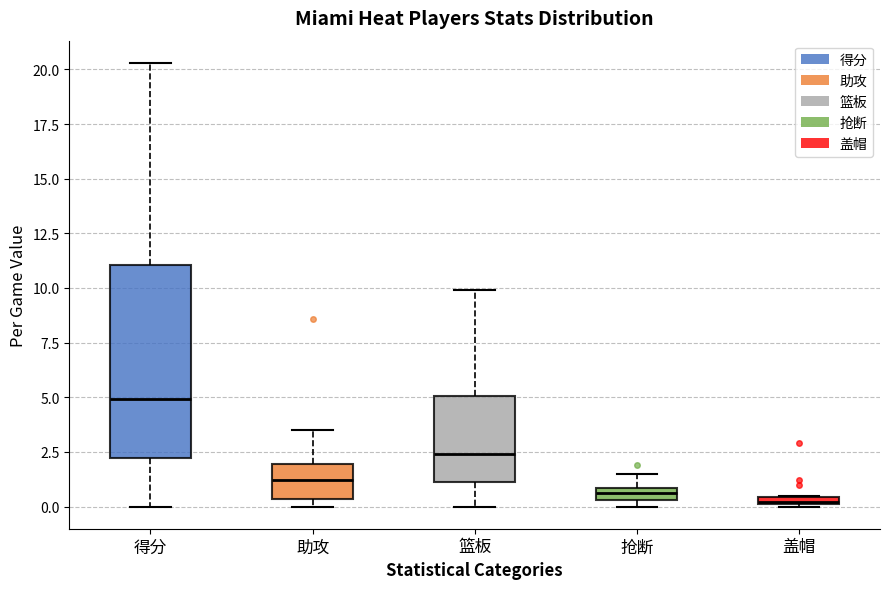

Which box's median line is the highest?

得分